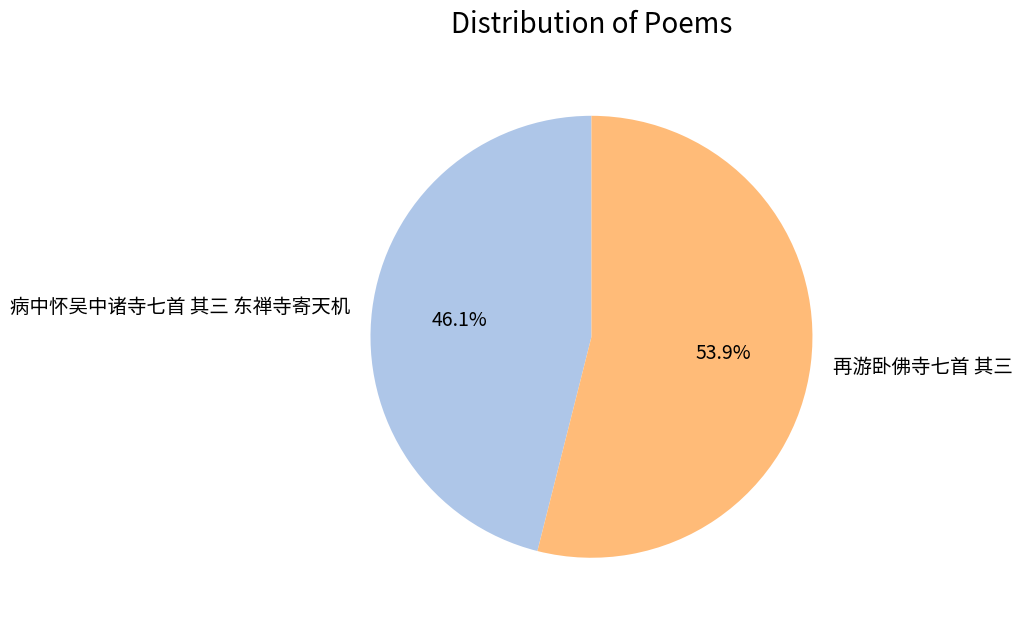

Which slice represents more than half of the pie?

再游卧佛寺七首 其三